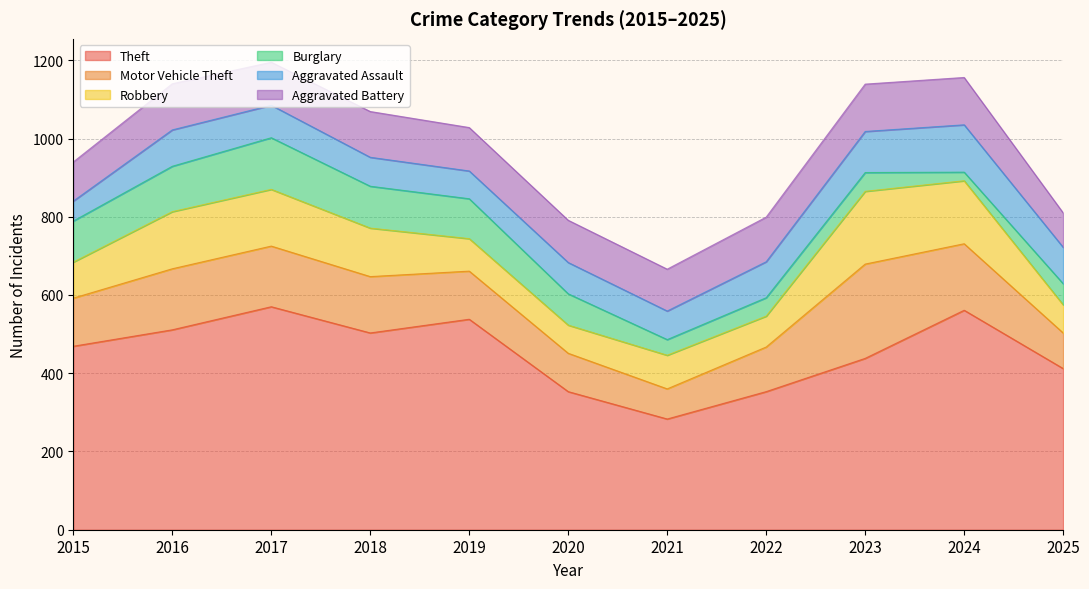

How many distinct data groups are displayed?

6